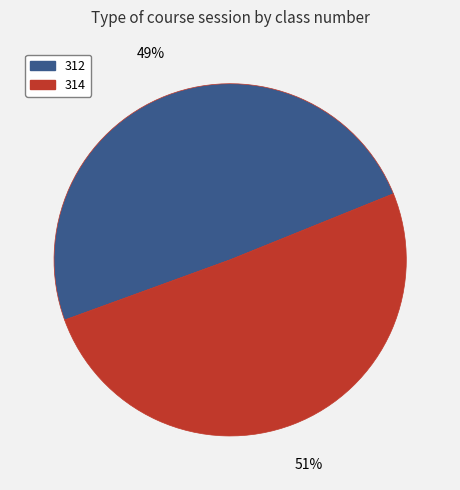

Which has a higher value, 314 or 312?

314